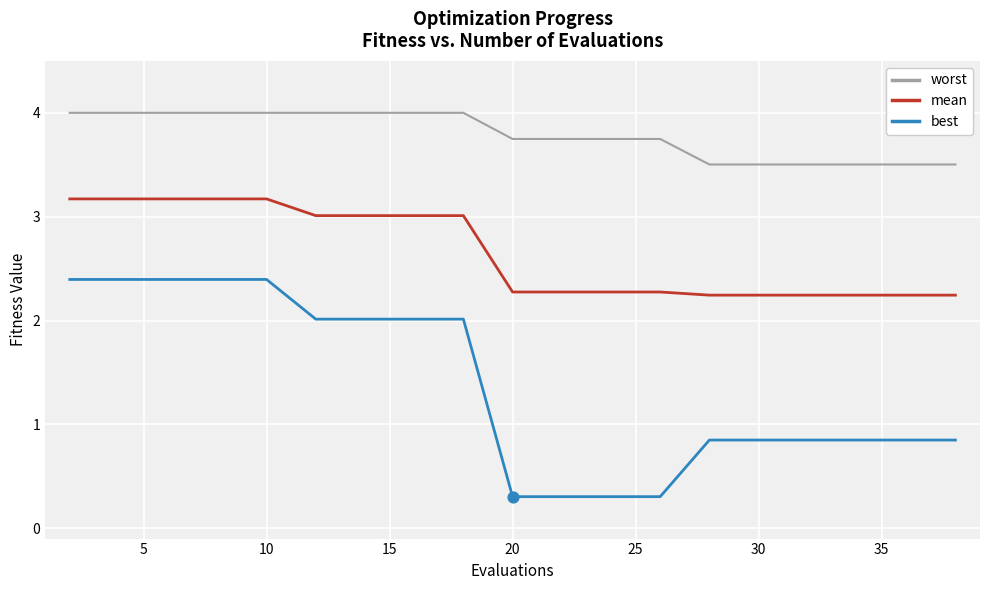

Which series has the widest spread of values?

best